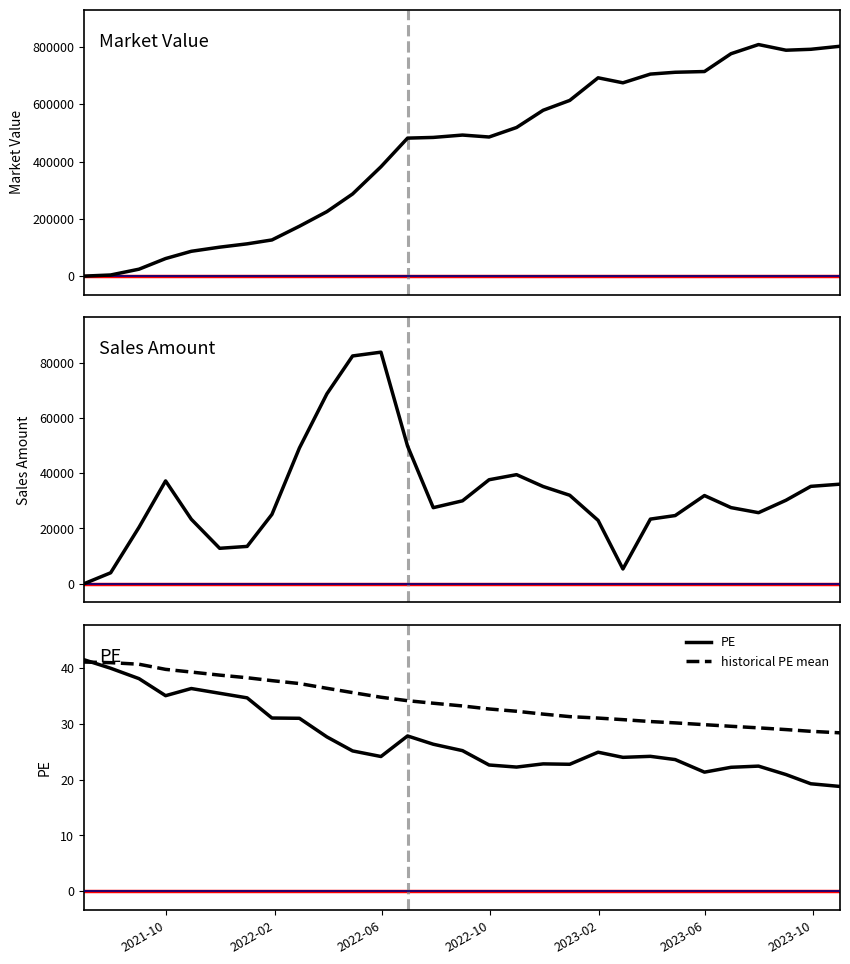

What is the minimum value for PE?

18.8